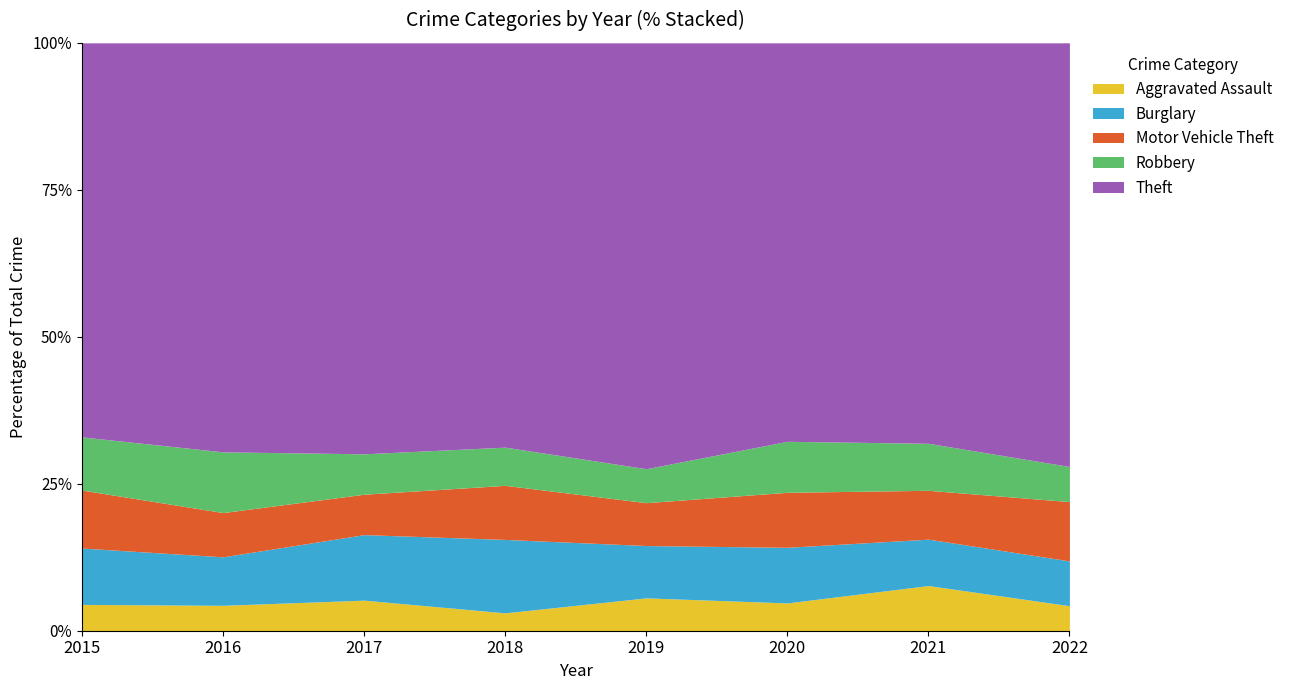

True or false: Theft has a value of 734 at 2015.

True